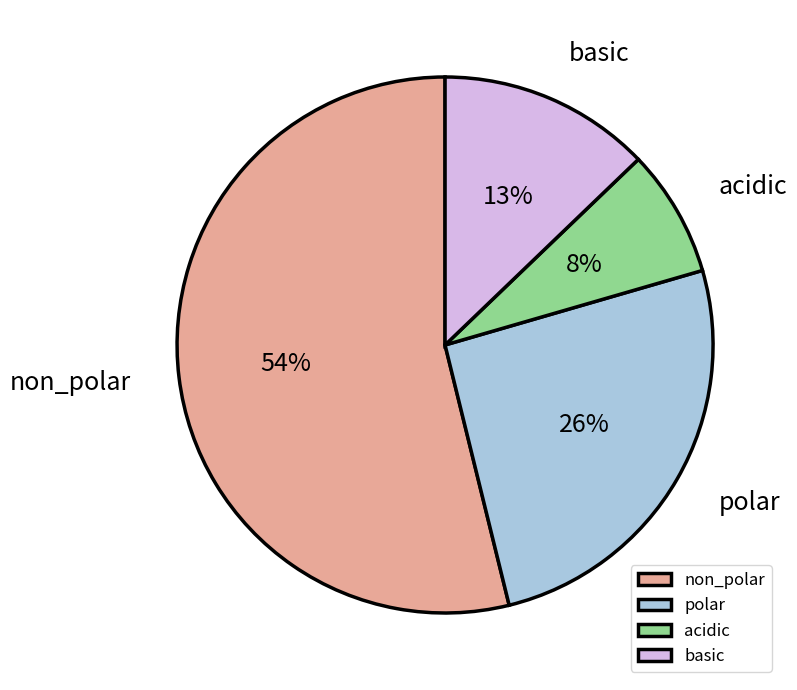

What percentage is the acidic slice, to the nearest percent?

8%